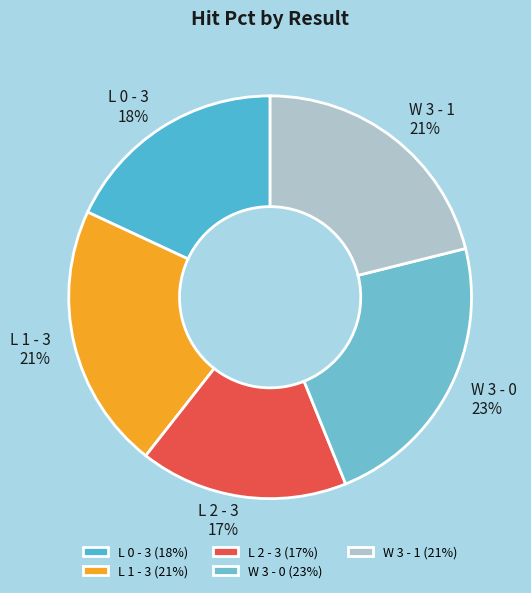

Count the number of slices in the pie.

5